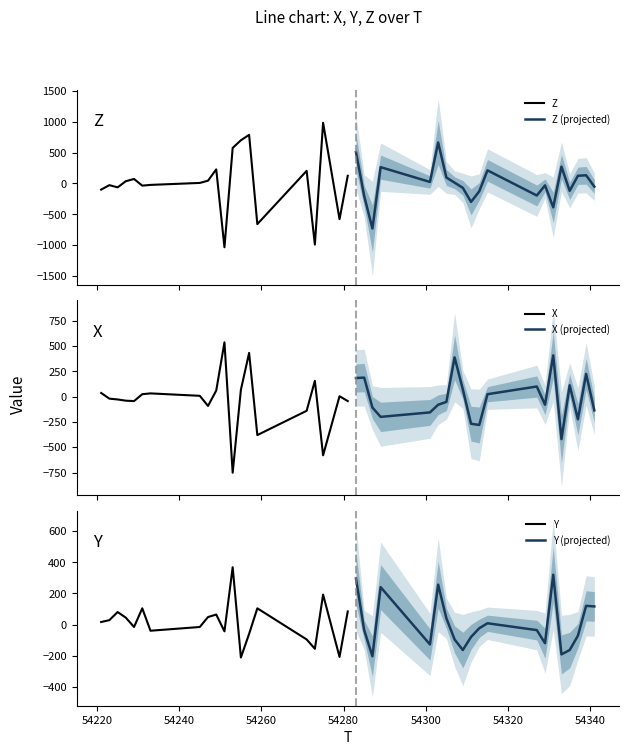

What is the lowest value of the Y (projected) series?

-204